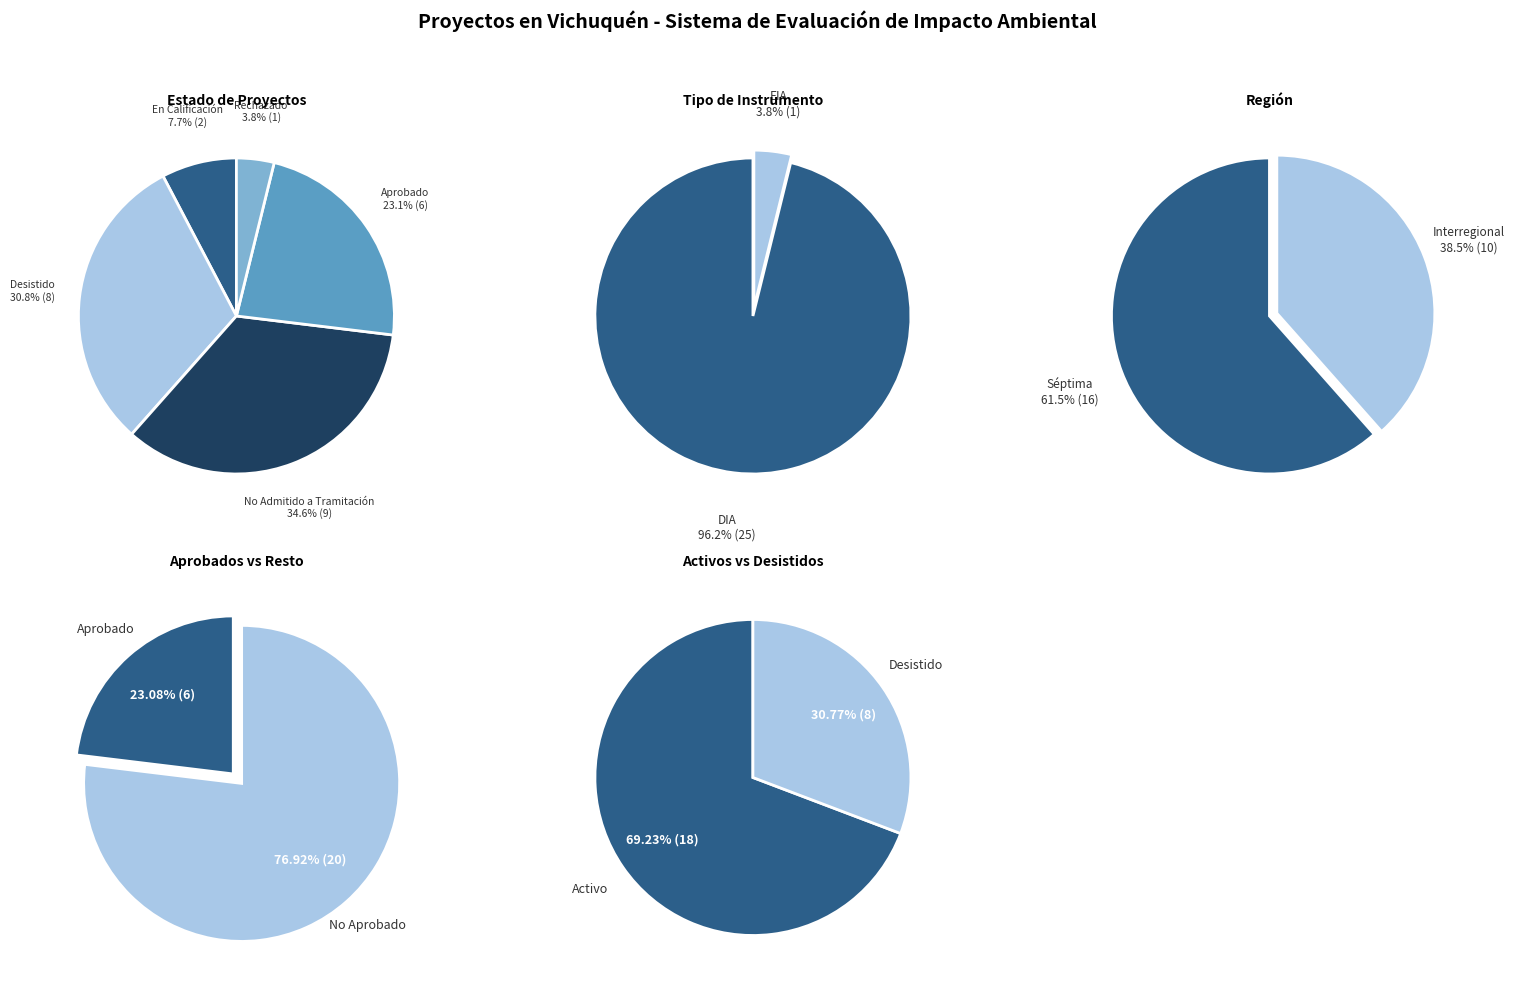

Between No Admitido a Tramitación and Rechazado, which series saw the biggest shift?

Estado